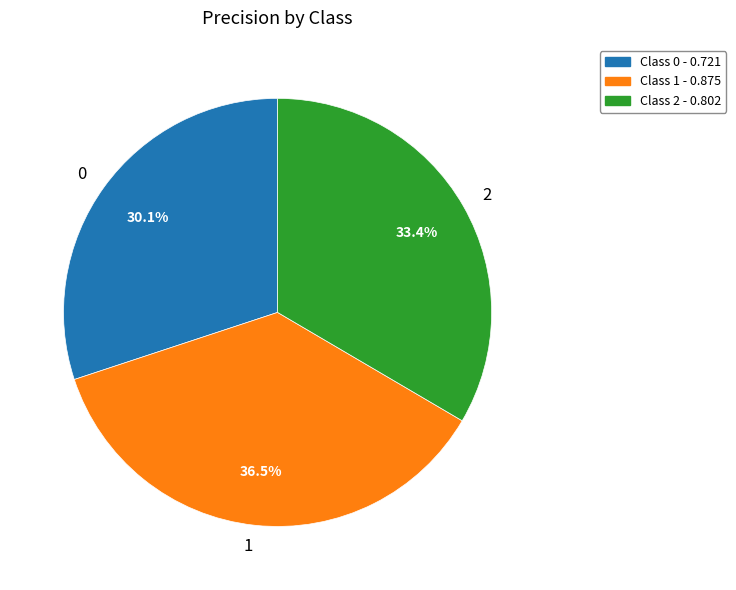

Rank the categories by value from lowest to highest.

0, 2, 1